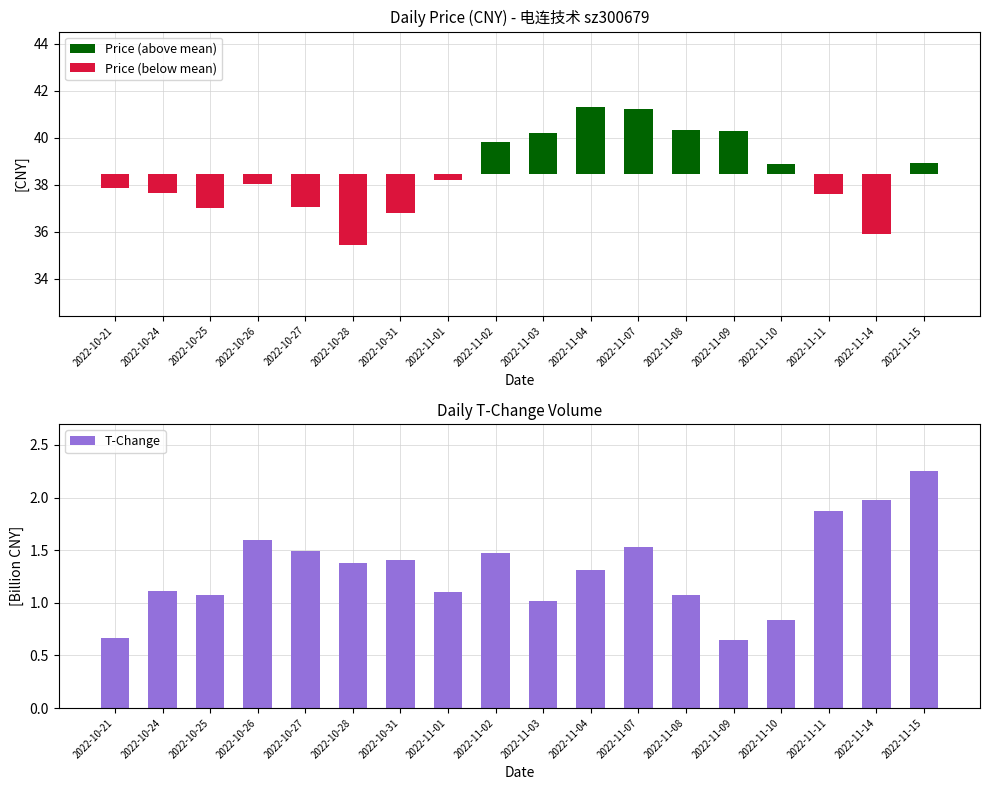

Is the value of Price (above mean) at 2022-11-11 greater than the value of T-Change at 2022-10-27?

No